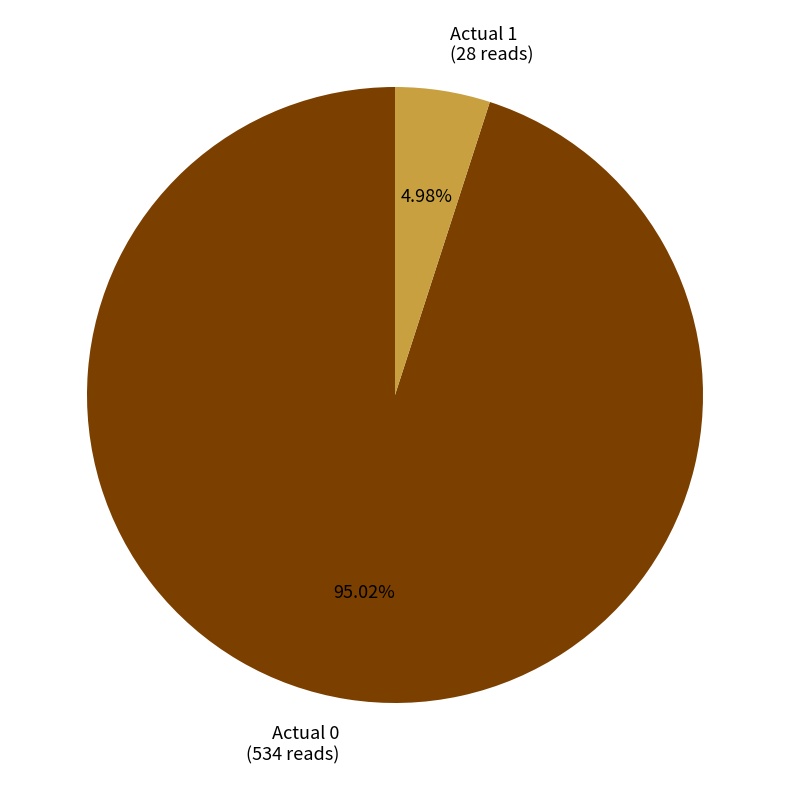

What is the smallest slice in the pie chart?

Actual 1